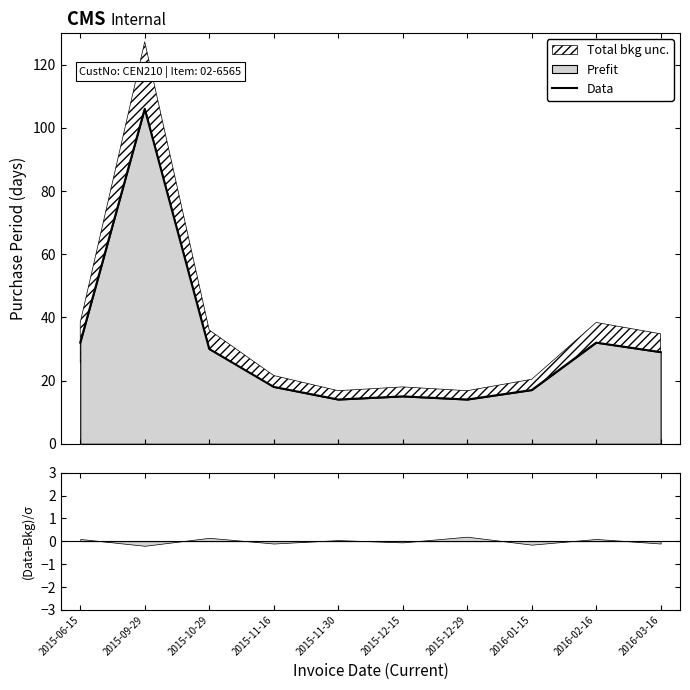

Does the chart display data point markers on the line(s)?

No